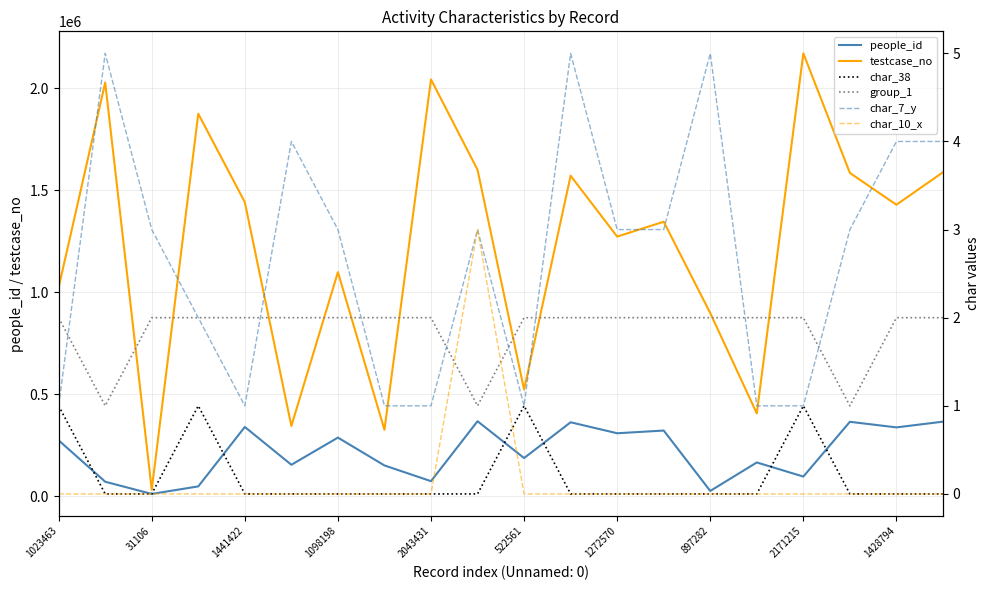

Which category has the lowest value in the char_10_x series?

1023463